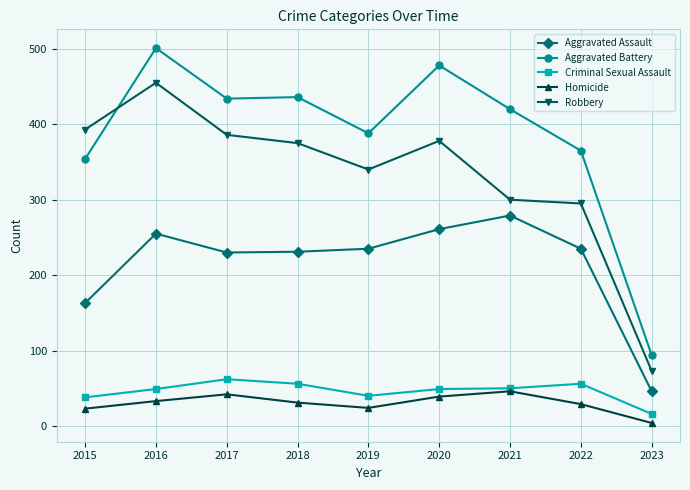

True or false: Homicide has a value of 23 at 2015.

True